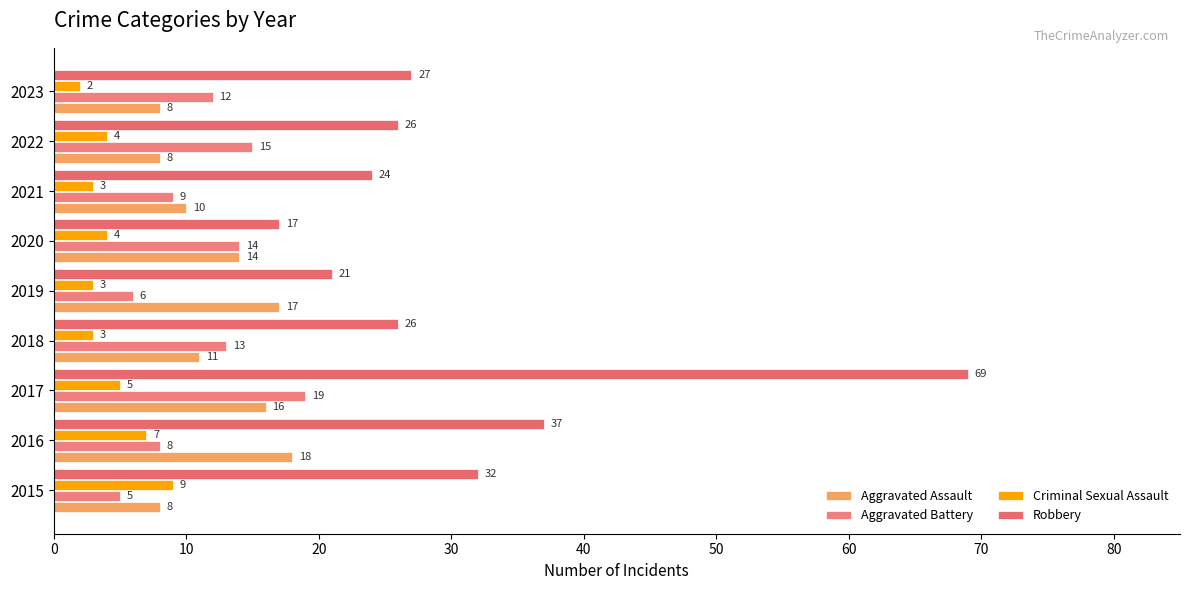

How many data points in Aggravated Battery are less than 12?

4